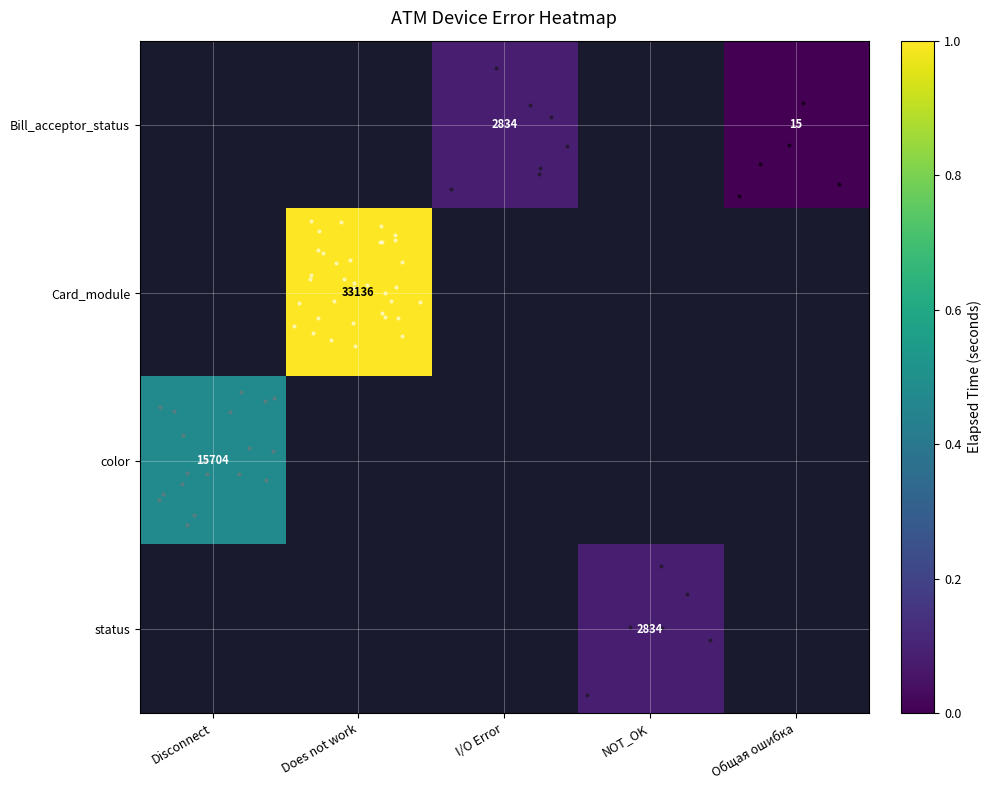

Rank the series by their average value, from lowest to highest.

Bill_acceptor_status, Card_module, color, status